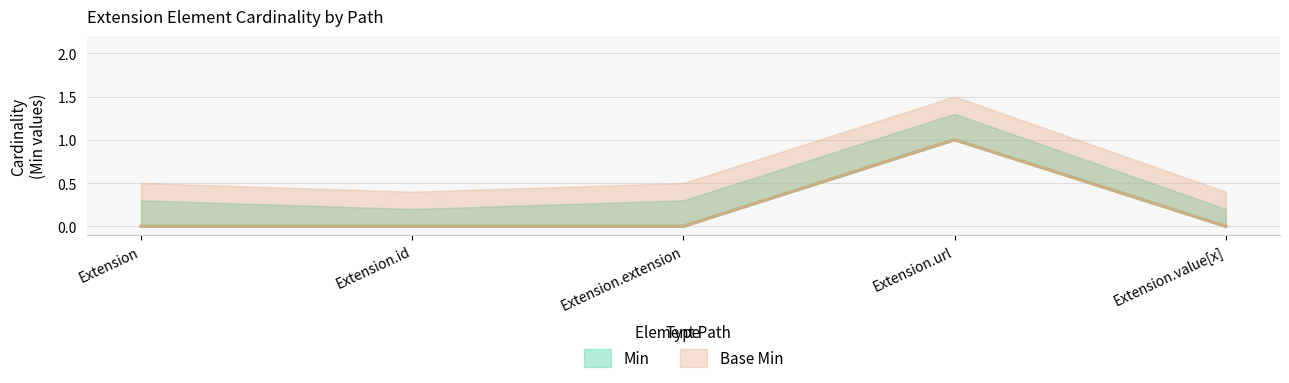

How many series are shown in this chart?

2